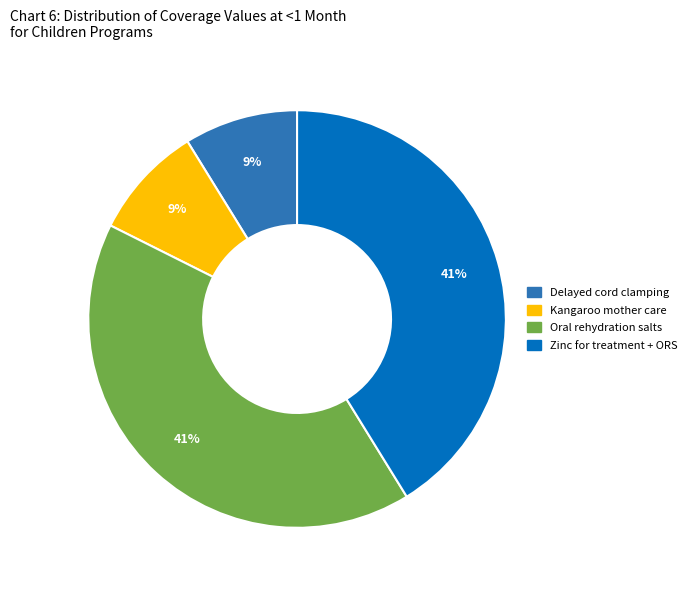

Does any single category account for the majority?

No